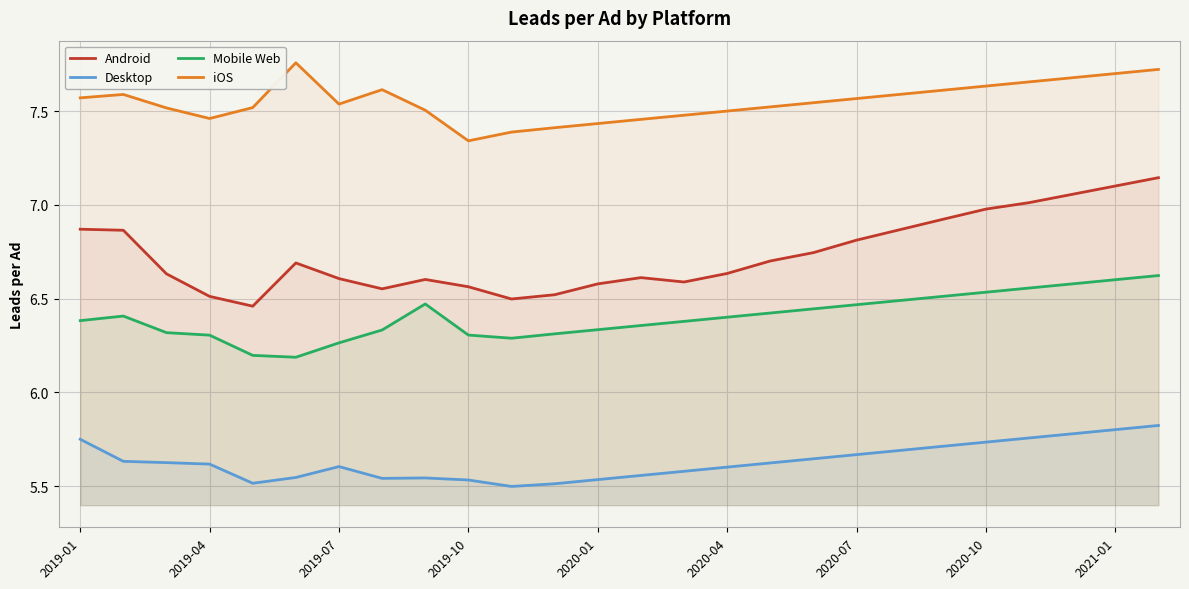

How many lines are shown in the chart?

4